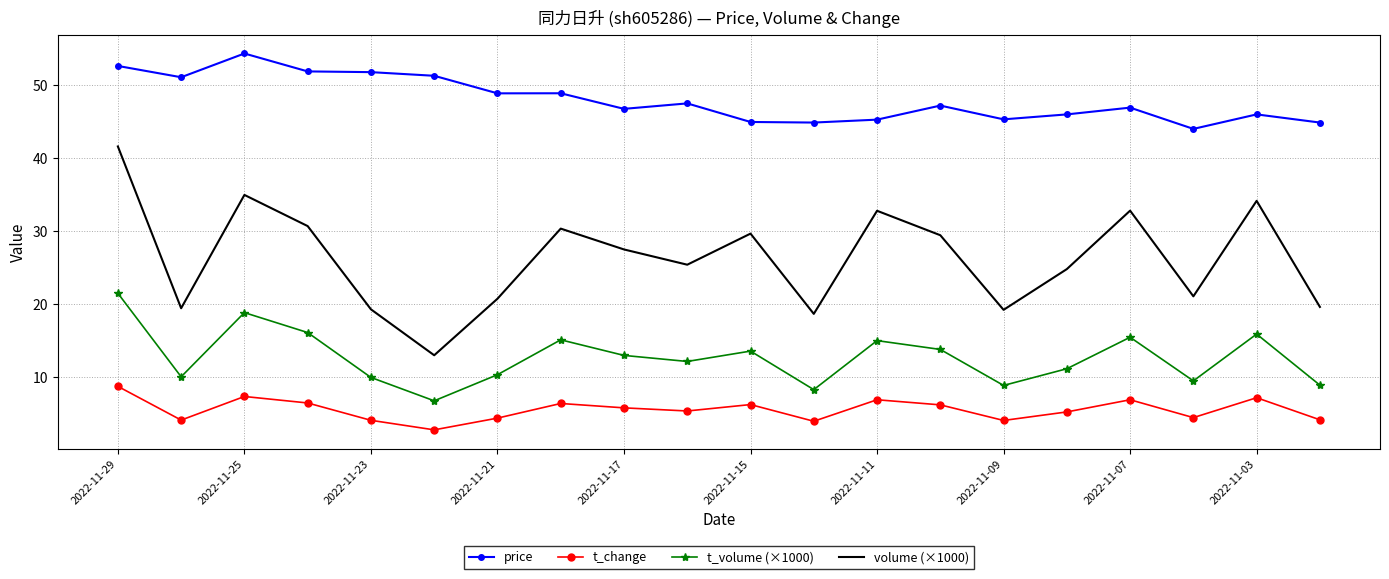

What is the sum of all price values?

960.6